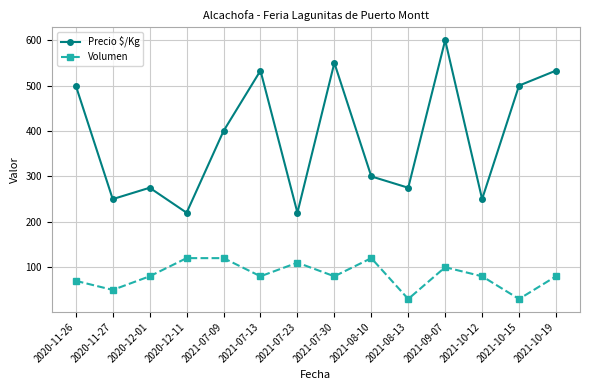

What is the label of the 12th point from the right?

2020-12-01